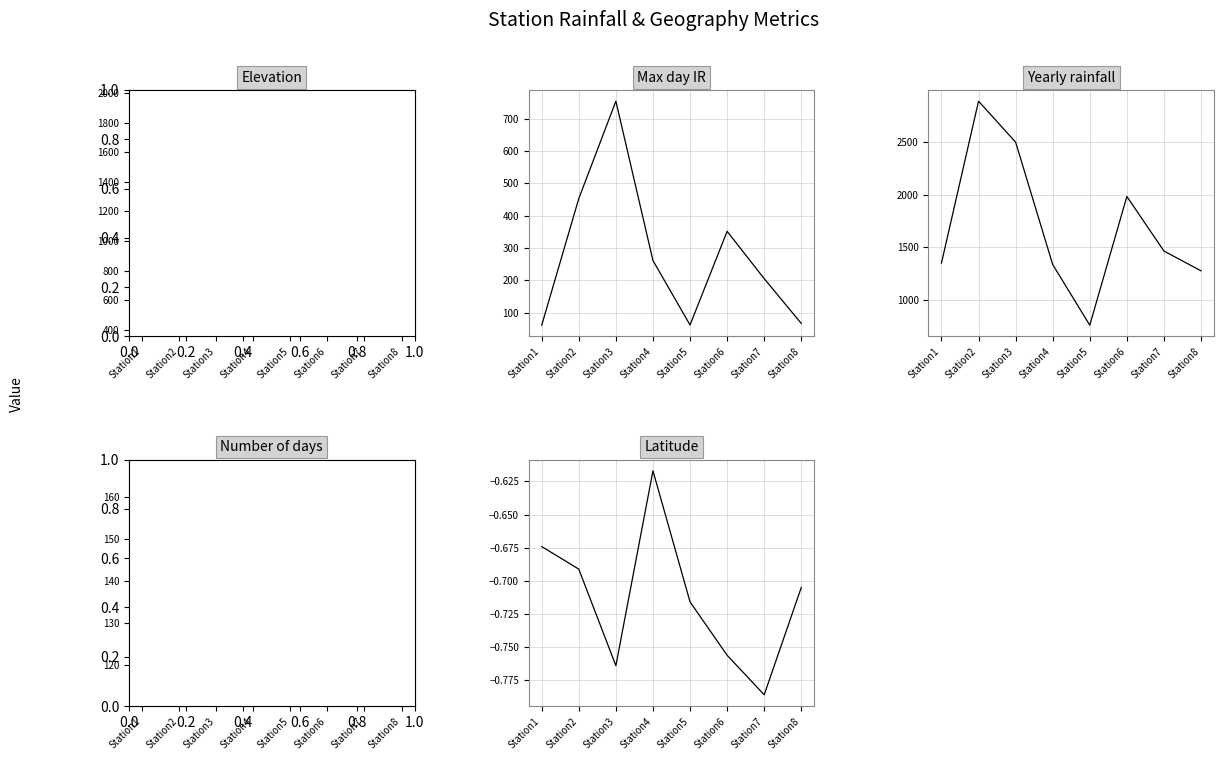

At which category is the sum across all series the highest?

Station3